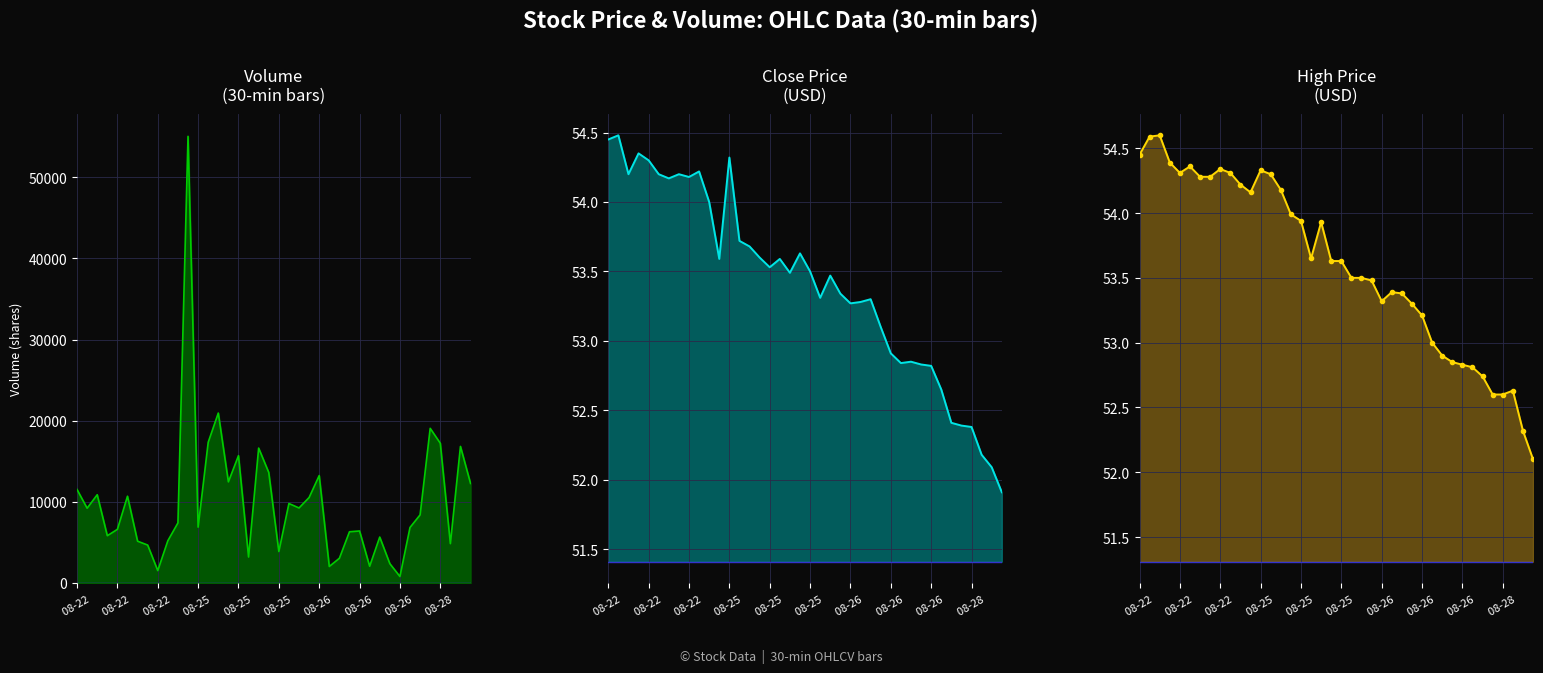

How many data points in Volume are less than 8396?

20